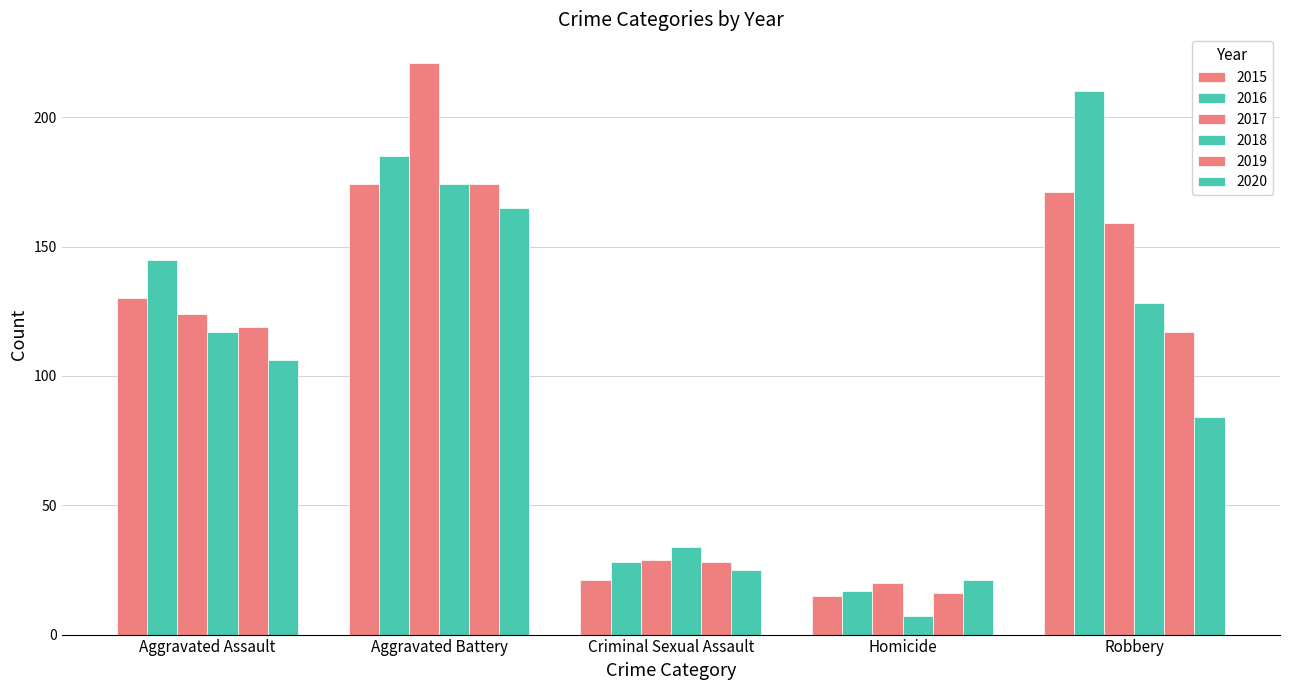

What is the maximum value shown in the chart?

221